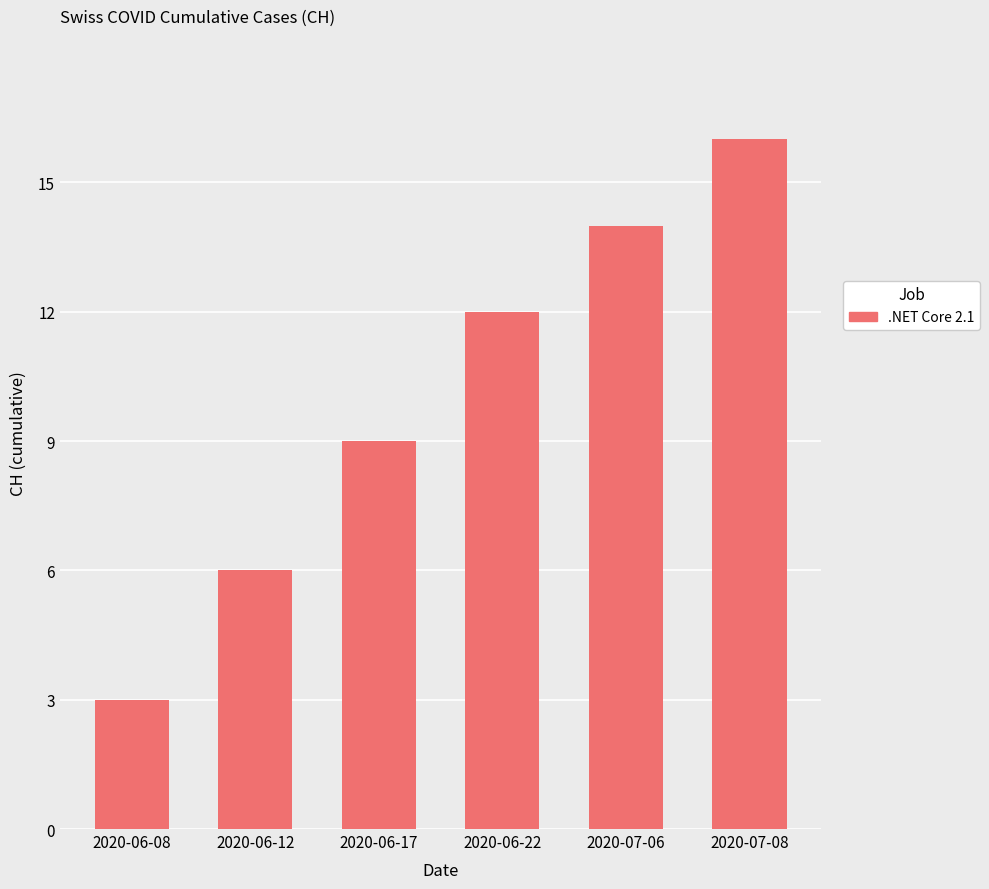

How many categories are shown in the chart?

6